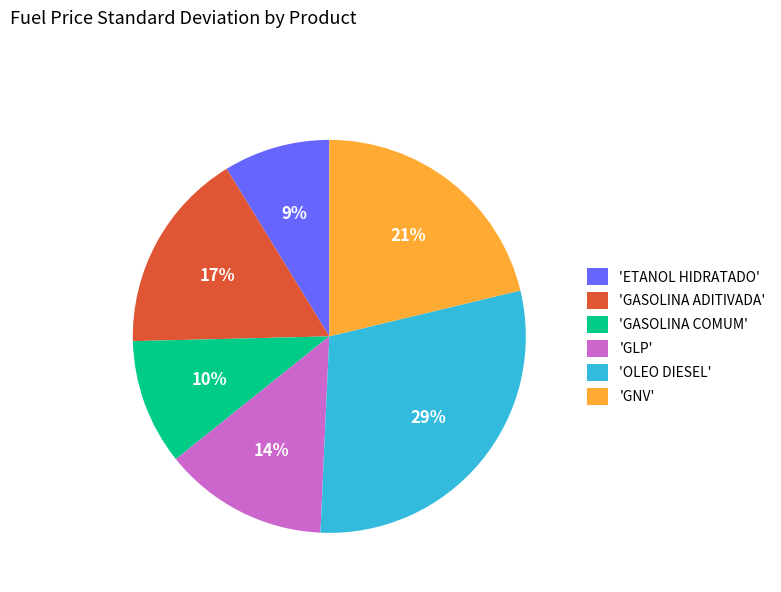

How many segments does this pie chart have?

6